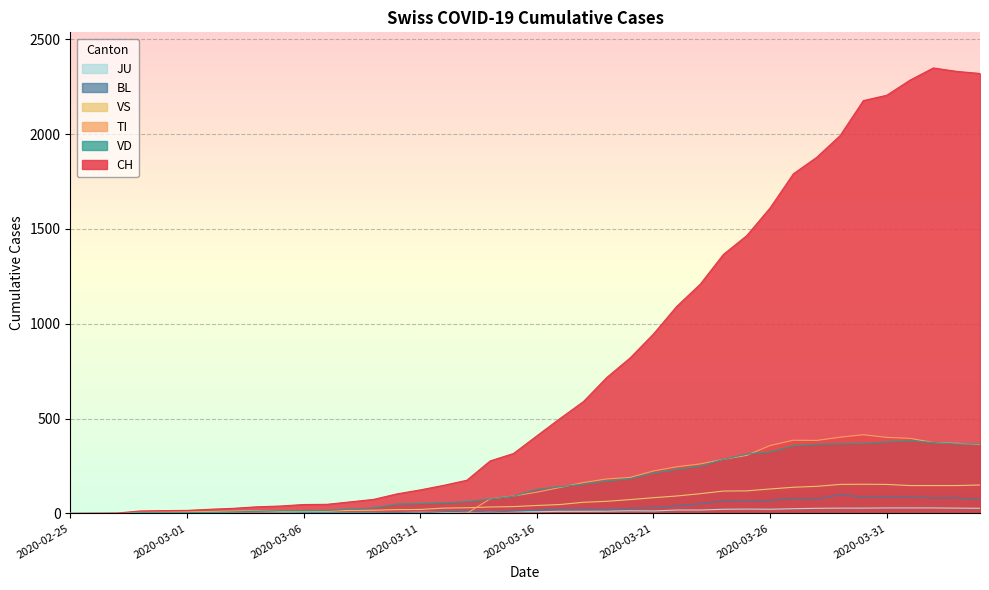

Where does the JU series first go above 9?

2020-03-17